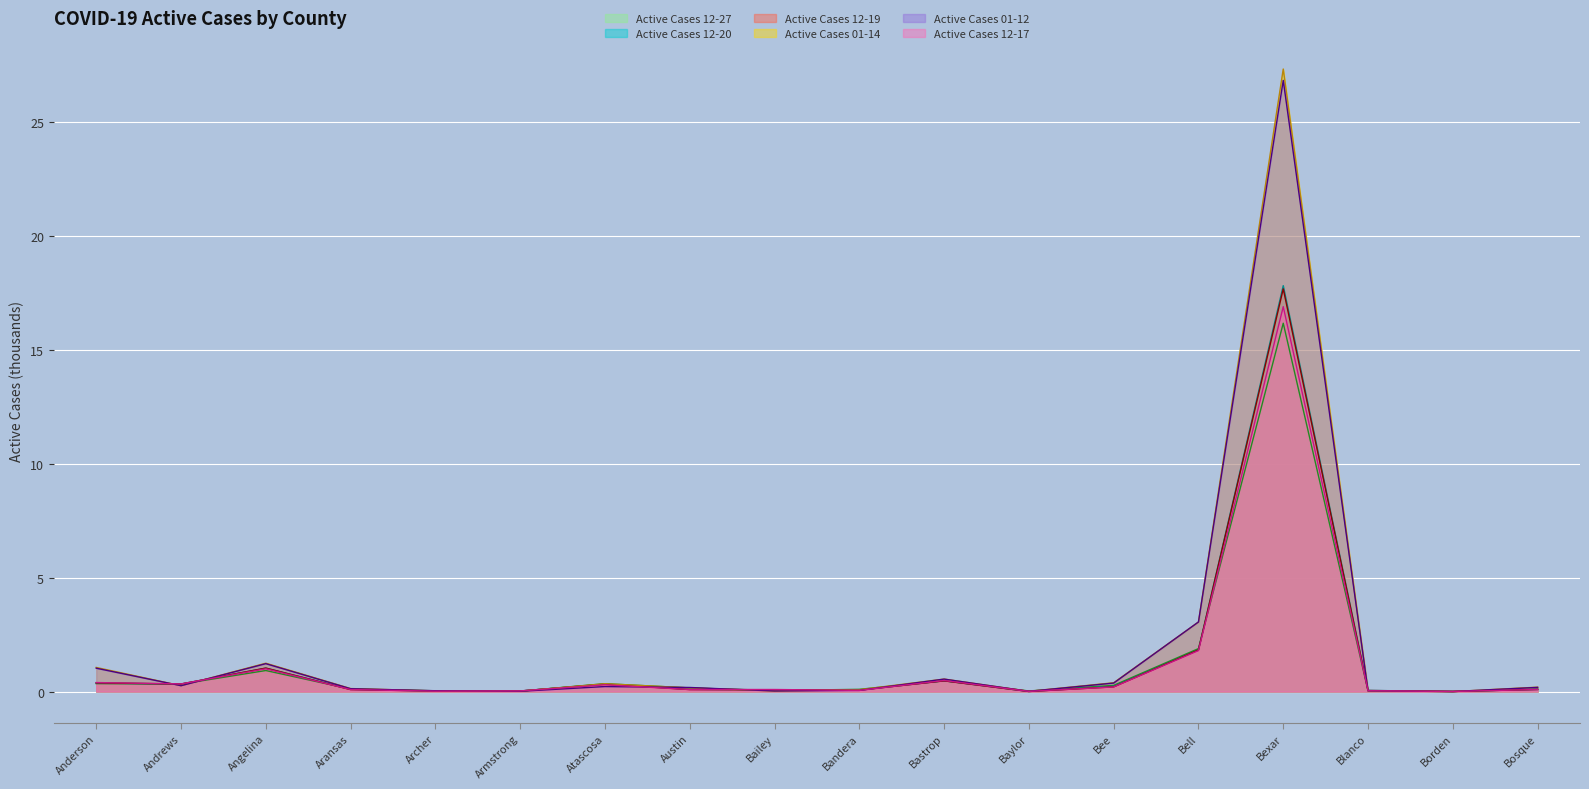

Reading left to right, transcribe all the data shown in this chart.

Active Cases 12-27: Anderson=0.3	Andrews=0.3	Angelina=0.9	Aransas=0.1	Archer=0.0	Armstrong=0.0	Atascosa=0.3	Austin=0.2	Bailey=0.0	Bandera=0.1	Bastrop=0.5	Baylor=0.0	Bee=0.3	Bell=1.9	Bexar=16.2	Blanco=0.0	Borden=0.0	Bosque=0.1
Active Cases 12-20: Anderson=0.4	Andrews=0.3	Angelina=1.0	Aransas=0.1	Archer=0.0	Armstrong=0.0	Atascosa=0.3	Austin=0.1	Bailey=0.1	Bandera=0.1	Bastrop=0.5	Baylor=0.0	Bee=0.2	Bell=1.8	Bexar=17.8	Blanco=0.1	Borden=0.0	Bosque=0.1
Active Cases 12-19: Anderson=0.4	Andrews=0.3	Angelina=1.0	Aransas=0.1	Archer=0.0	Armstrong=0.0	Atascosa=0.3	Austin=0.1	Bailey=0.1	Bandera=0.1	Bastrop=0.5	Baylor=0.0	Bee=0.2	Bell=1.8	Bexar=17.7	Blanco=0.0	Borden=0.0	Bosque=0.1
Active Cases 01-14: Anderson=1.1	Andrews=0.3	Angelina=1.2	Aransas=0.1	Archer=0.0	Armstrong=0.0	Atascosa=0.3	Austin=0.2	Bailey=0.0	Bandera=0.1	Bastrop=0.5	Baylor=0.0	Bee=0.4	Bell=3.1	Bexar=27.3	Blanco=0.0	Borden=0.0	Bosque=0.2
Active Cases 01-12: Anderson=1.0	Andrews=0.3	Angelina=1.2	Aransas=0.1	Archer=0.0	Armstrong=0.0	Atascosa=0.2	Austin=0.2	Bailey=0.0	Bandera=0.1	Bastrop=0.5	Baylor=0.0	Bee=0.4	Bell=3.1	Bexar=26.8	Blanco=0.0	Borden=0.0	Bosque=0.2
Active Cases 12-17: Anderson=0.4	Andrews=0.3	Angelina=1.0	Aransas=0.1	Archer=0.0	Armstrong=0.0	Atascosa=0.3	Austin=0.1	Bailey=0.1	Bandera=0.1	Bastrop=0.5	Baylor=0.0	Bee=0.2	Bell=1.8	Bexar=16.9	Blanco=0.0	Borden=0.0	Bosque=0.1